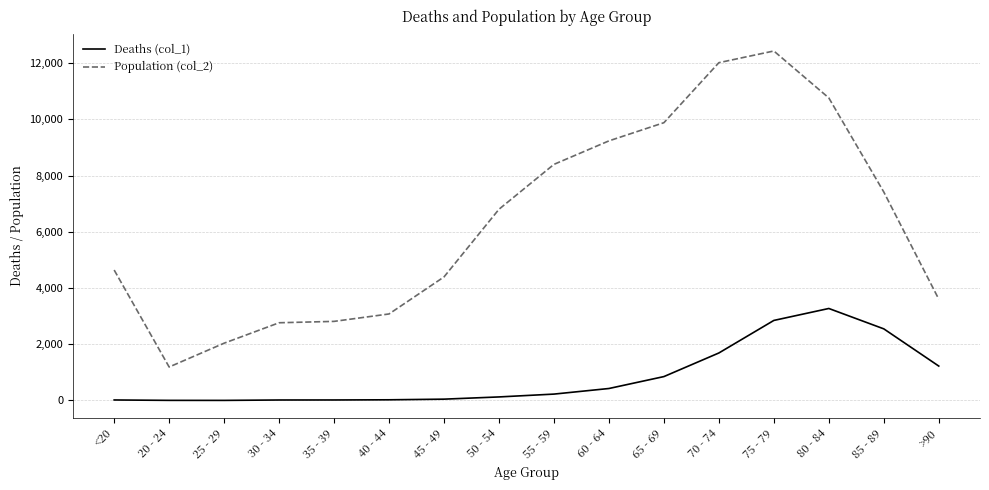

True or false: Deaths (col_1) and Population (col_2) cross at least once.

False